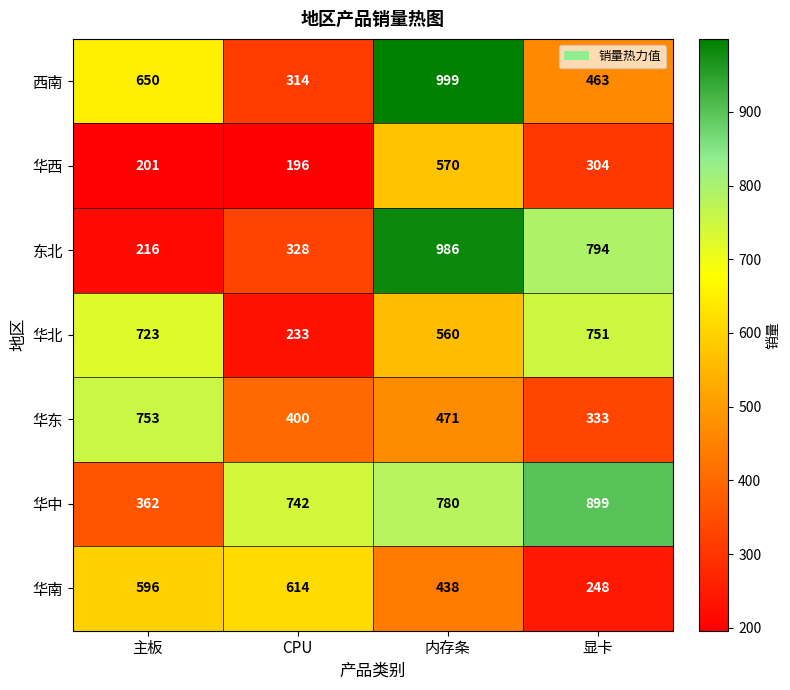

The 华中 series shows 780 at 内存条. True or false?

True